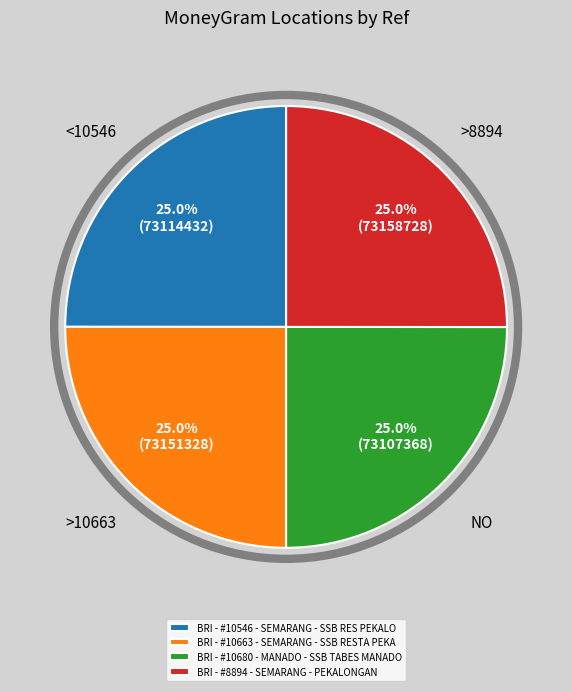

Does any single category account for the majority?

No